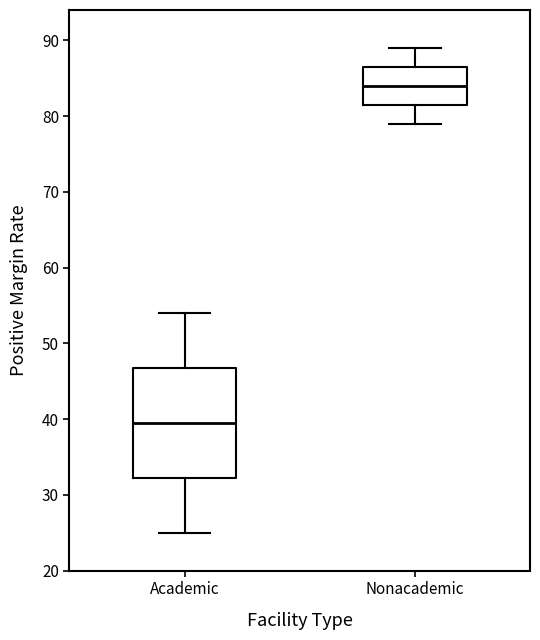

Comparing the boxes themselves (not the whiskers), which one is the tallest?

Academic